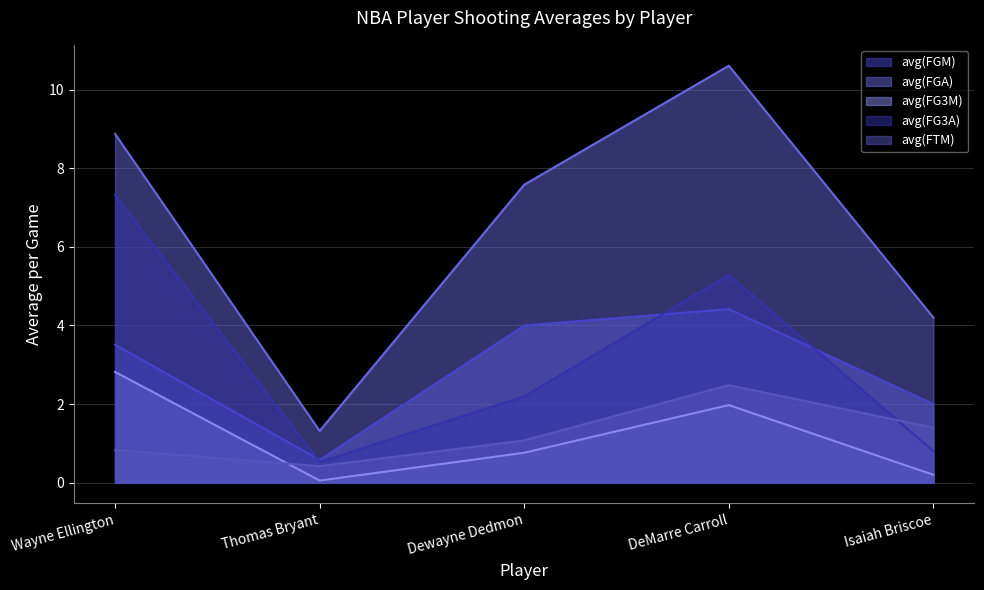

Rank the categories by avg(FGM) value from lowest to highest.

Thomas Bryant, Isaiah Briscoe, Wayne Ellington, Dewayne Dedmon, DeMarre Carroll